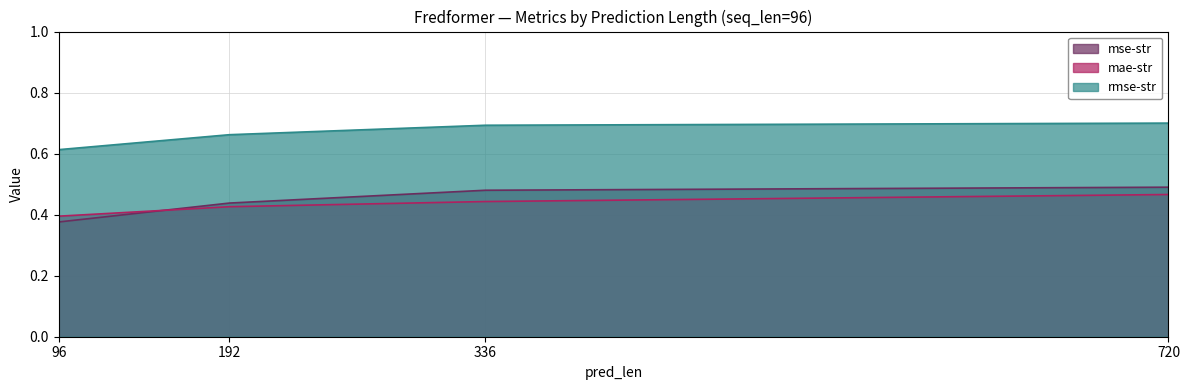

What are all the series names shown in the legend?

mse-str, mae-str, rmse-str